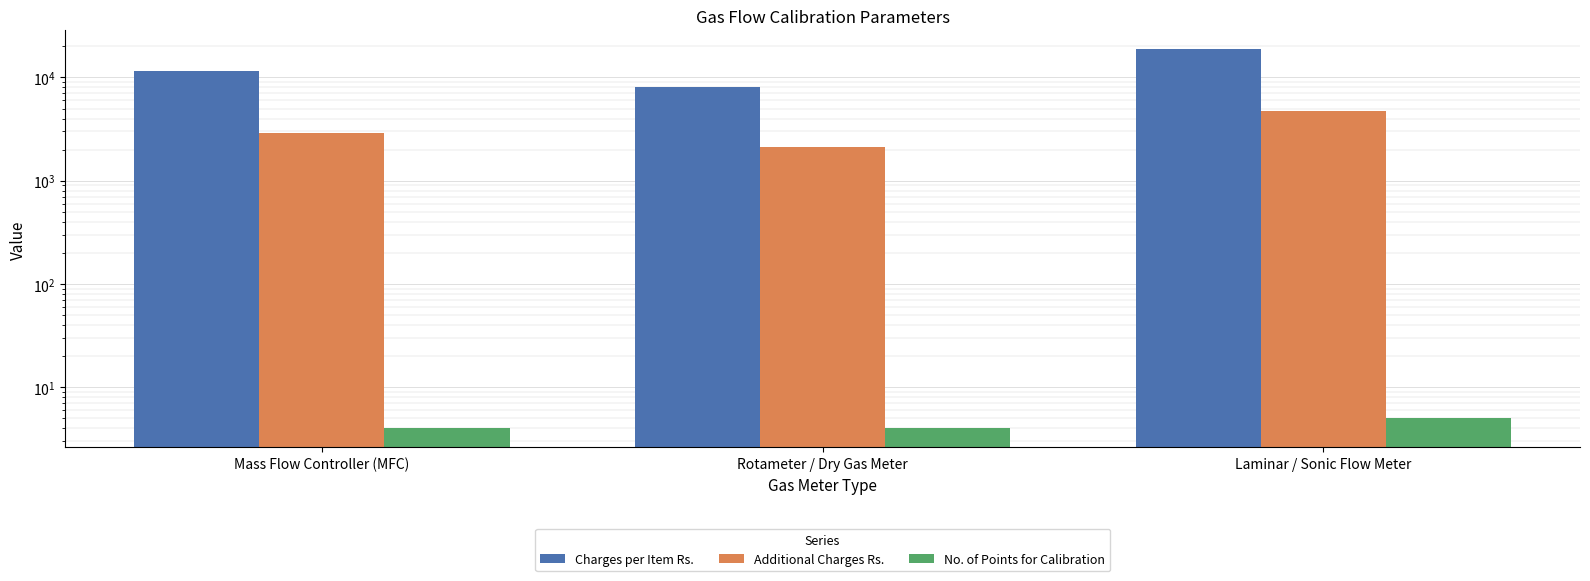

Count the Additional Charges Rs. values in the range 2100 to 4700.

3